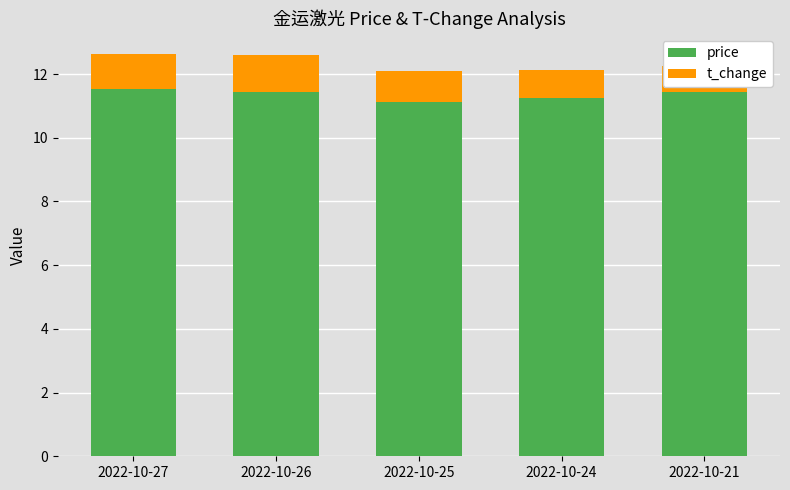

Reading left to right, extract all data points from this chart.

price: 2022-10-27=11.5	2022-10-26=11.4	2022-10-25=11.1	2022-10-24=11.3	2022-10-21=11.4
t_change: 2022-10-27=1.1	2022-10-26=1.2	2022-10-25=1.0	2022-10-24=0.9	2022-10-21=0.8